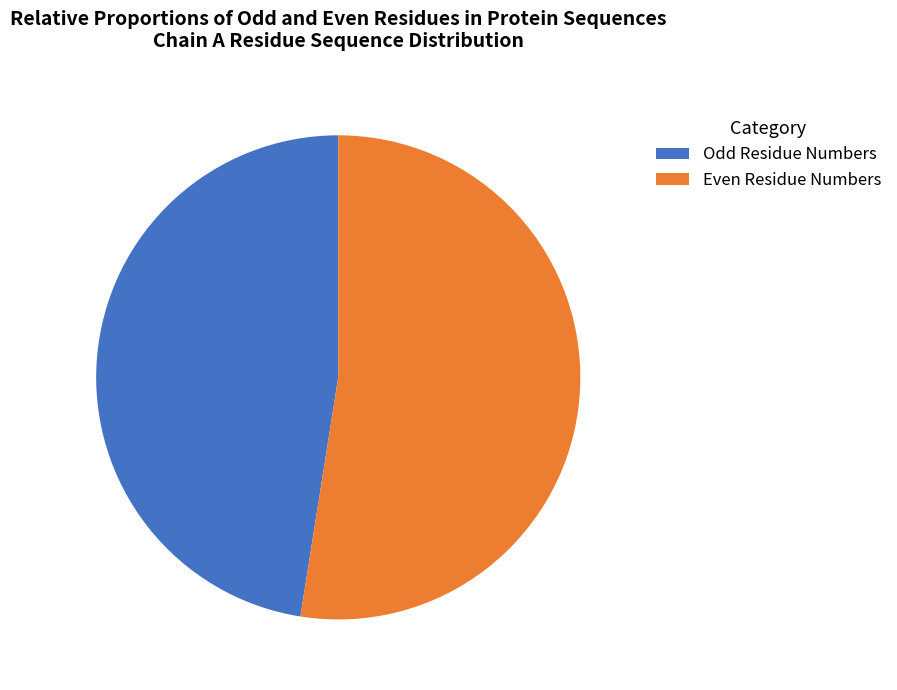

Approximately how many times larger is the value at Even Residue Numbers compared to Odd Residue Numbers?

1.1